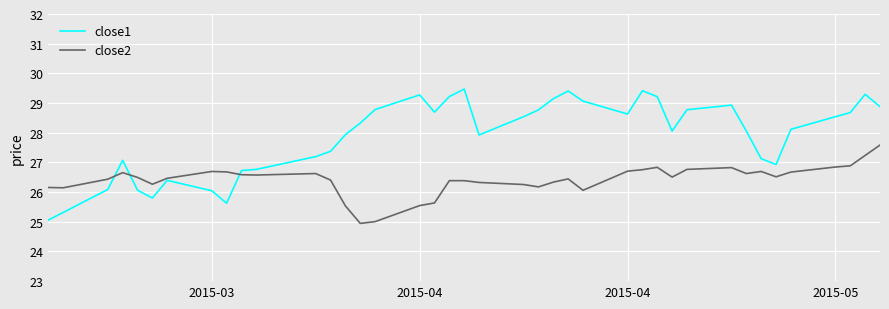

Which series has the largest total across all categories?

close1